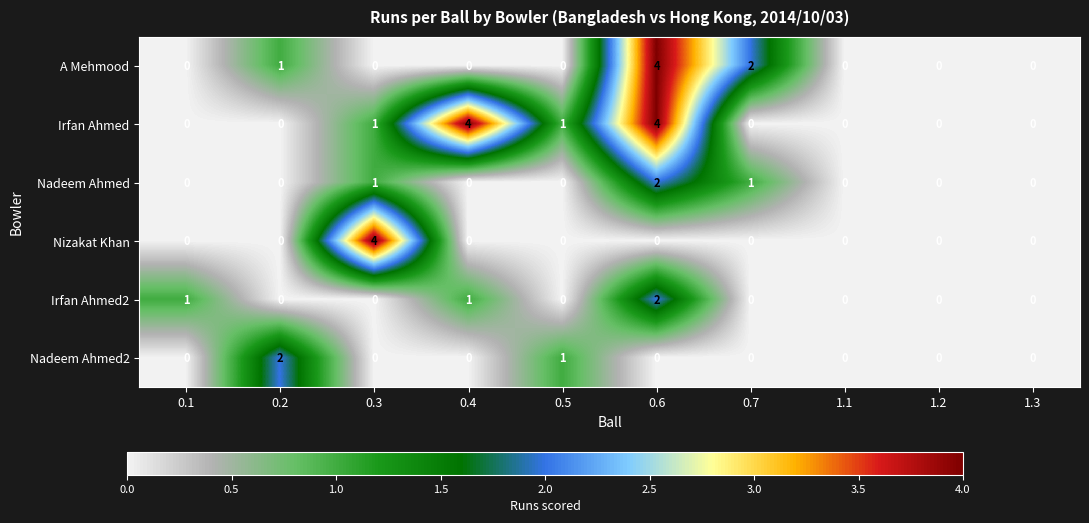

What is the difference between the highest and lowest values at 0.3?

4